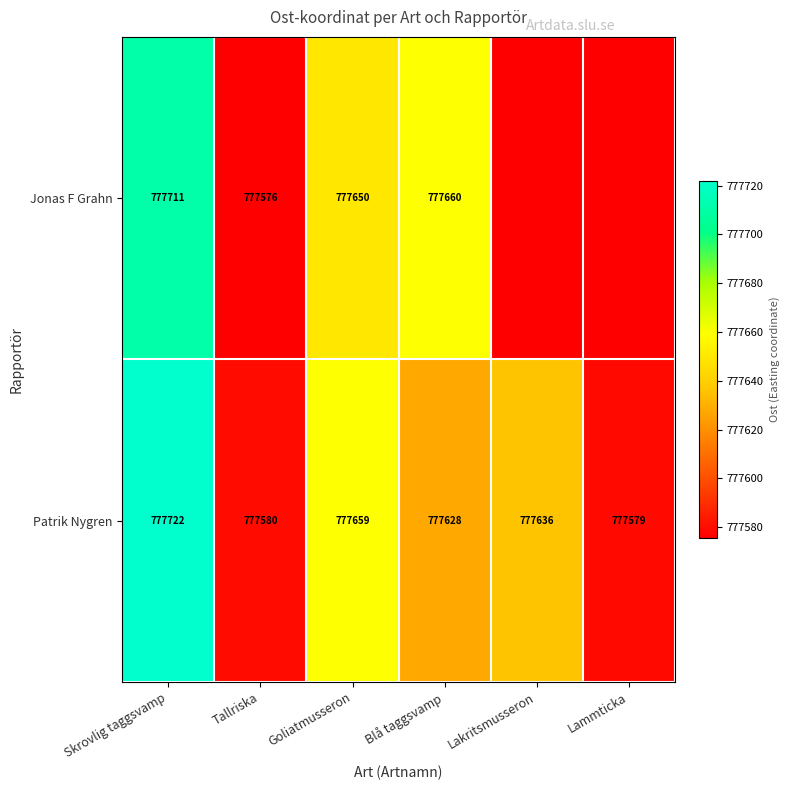

Rank the series at Tallriska from lowest to highest value.

Jonas F Grahn, Patrik Nygren